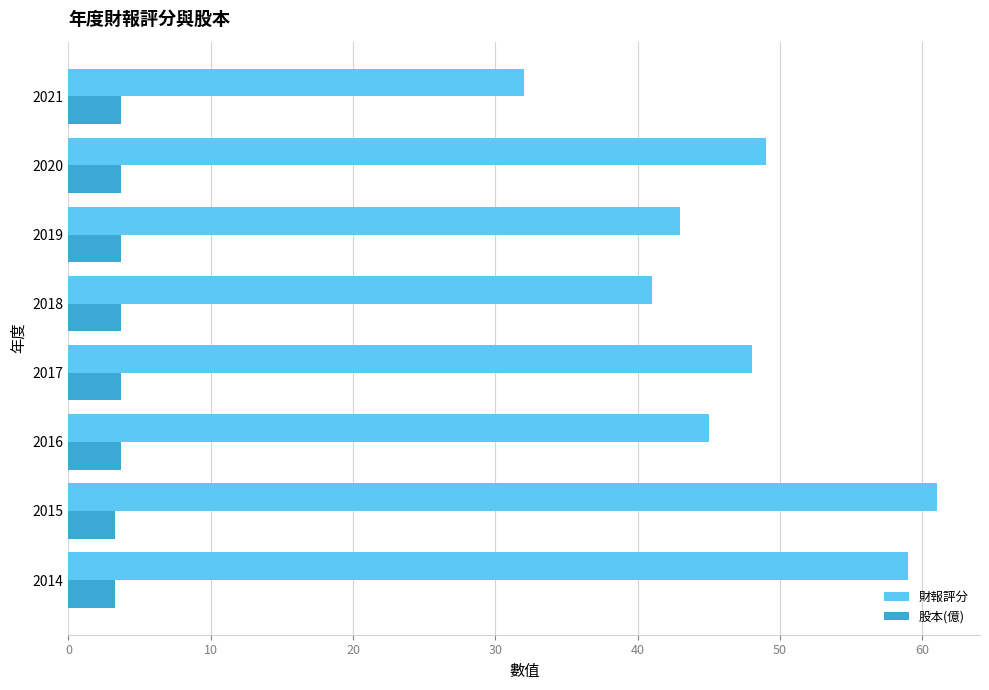

What is the smallest value displayed?

3.3